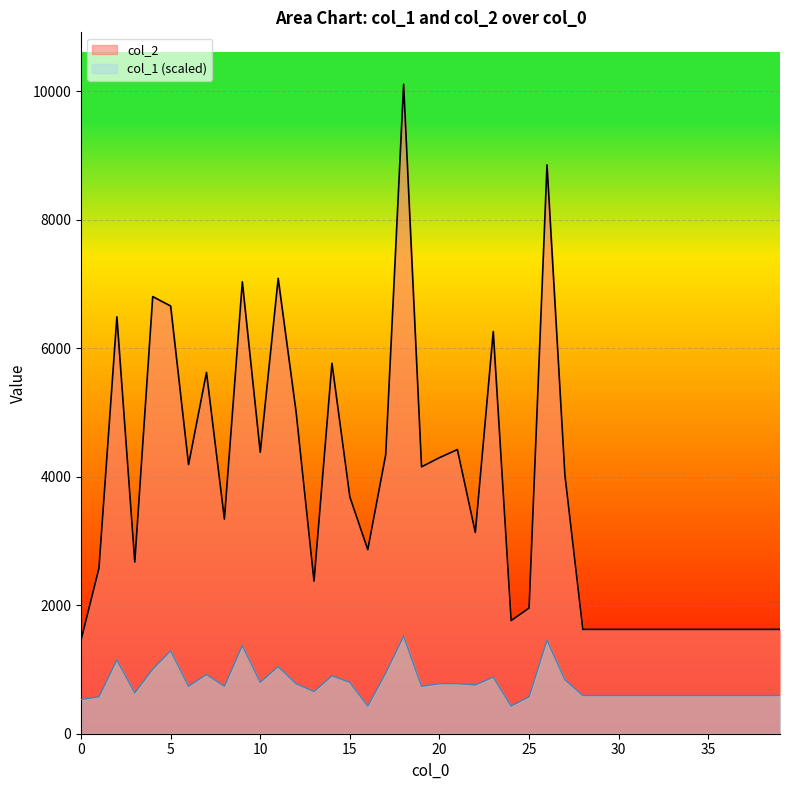

At which category is the sum across all series the highest?

18